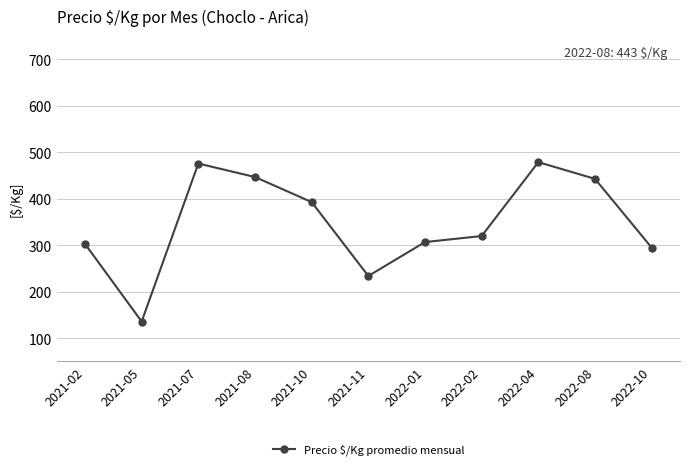

The chart shows a value of 88 at 2022-02. True or false?

False